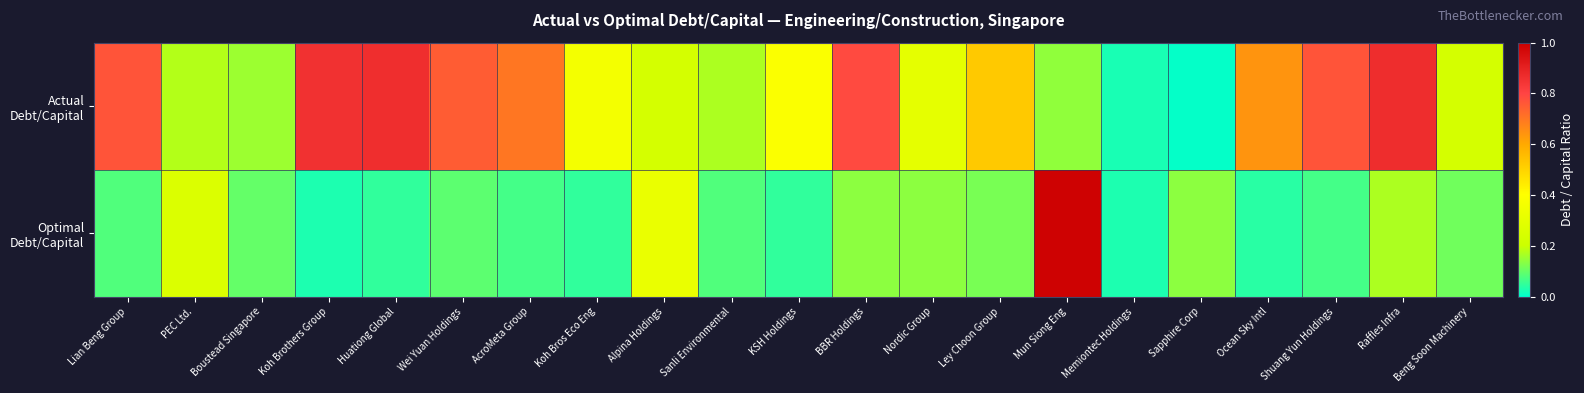

Which has a higher value, KSH Holdings or Koh Brothers Group?

Koh Brothers Group